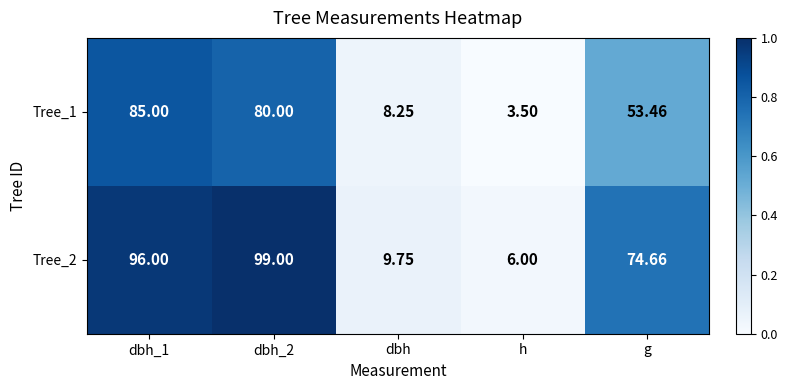

Where is Tree_2 nearest to the value 52?

g